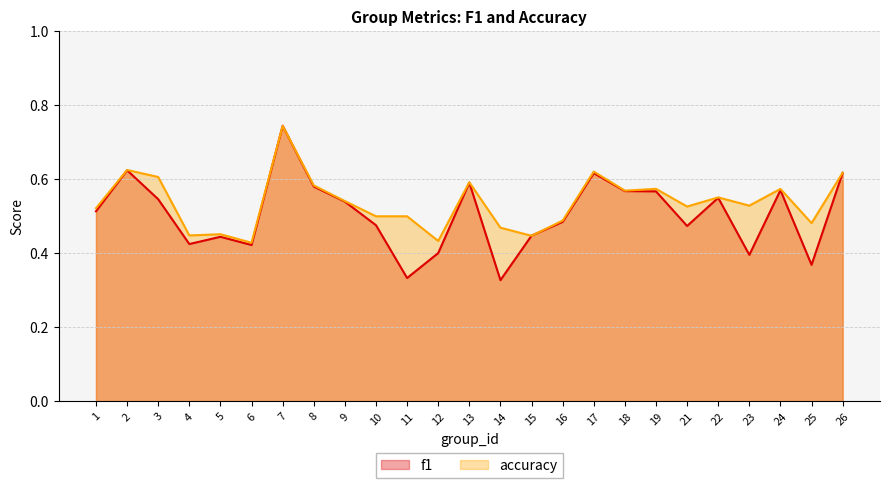

Which series has the widest spread of values?

f1